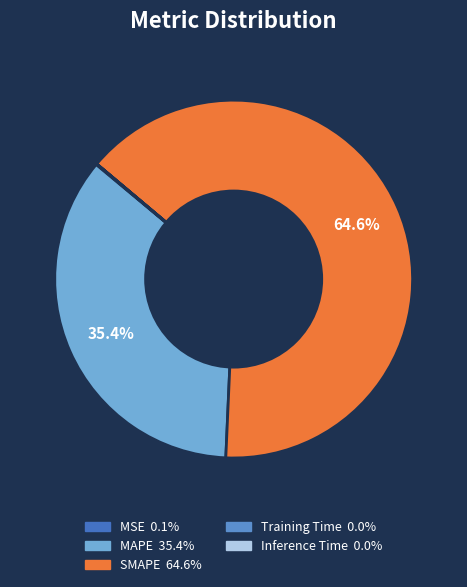

What is the largest slice in the pie chart?

SMAPE